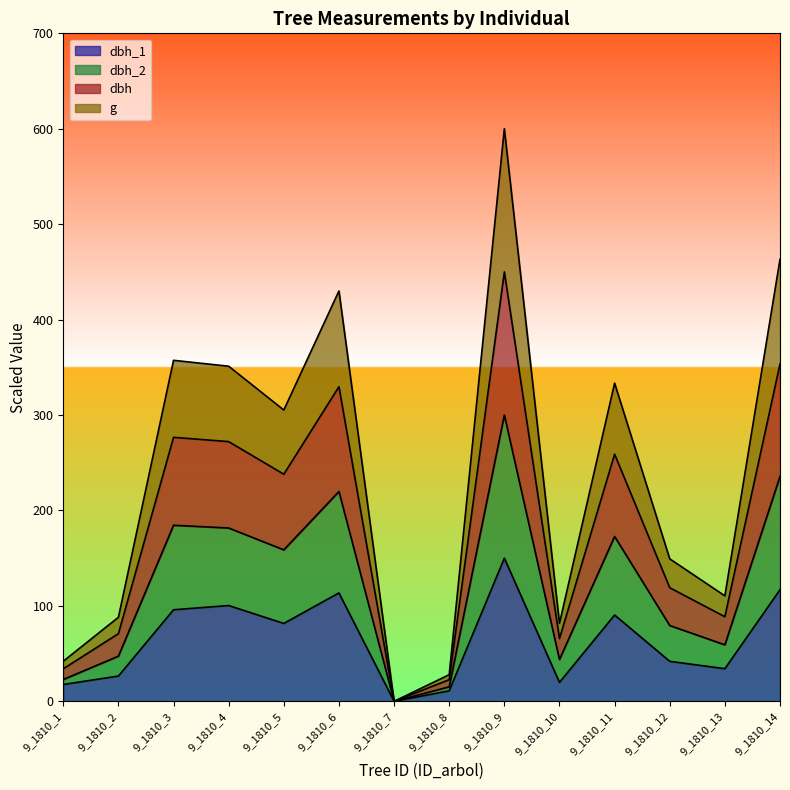

What is the total value across all series at 9_1810_2?

88.1